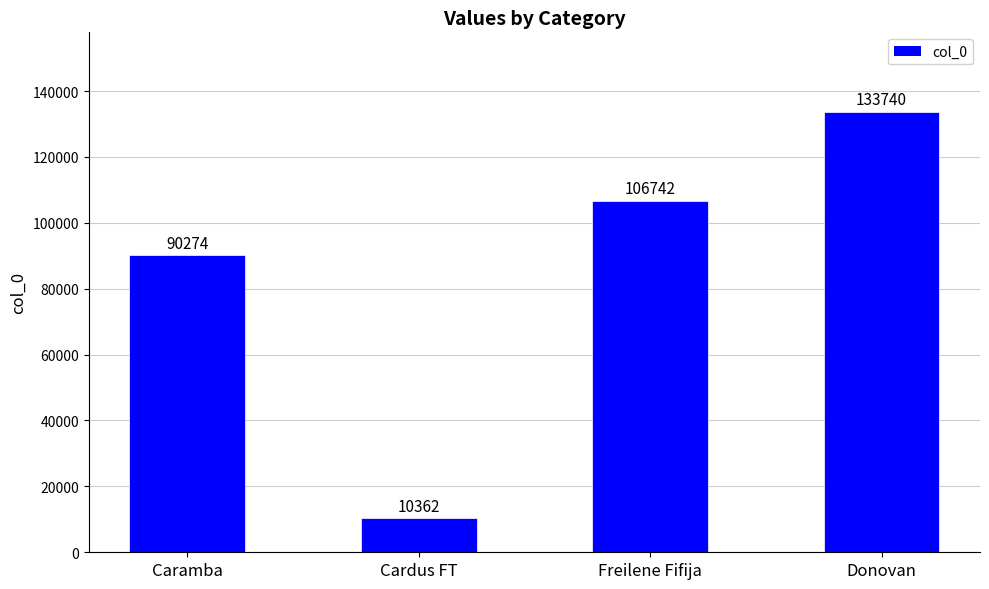

The value at Caramba is 90274. True or false?

True